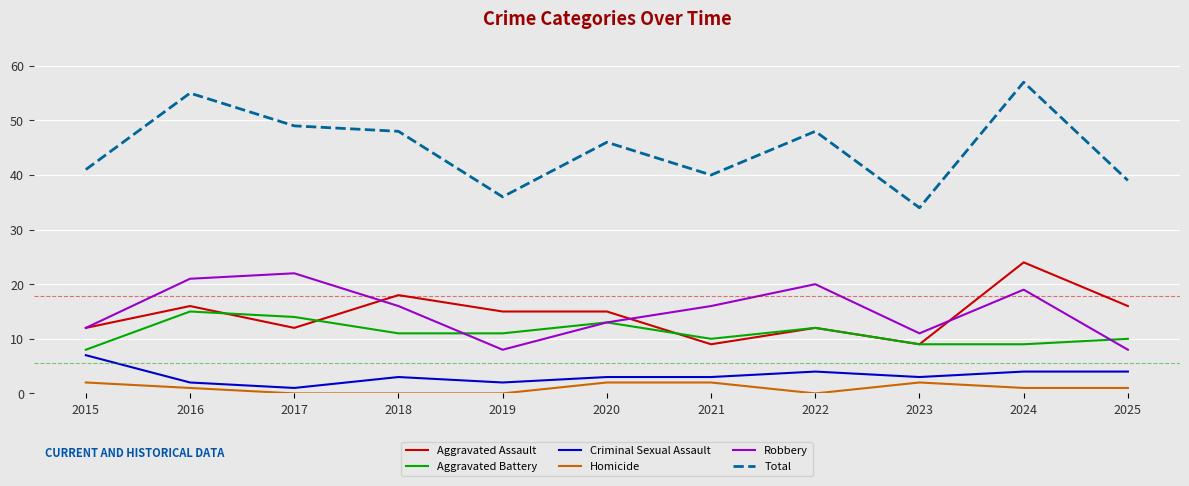

The value of Aggravated Battery at 2019 is 11. True or false?

True